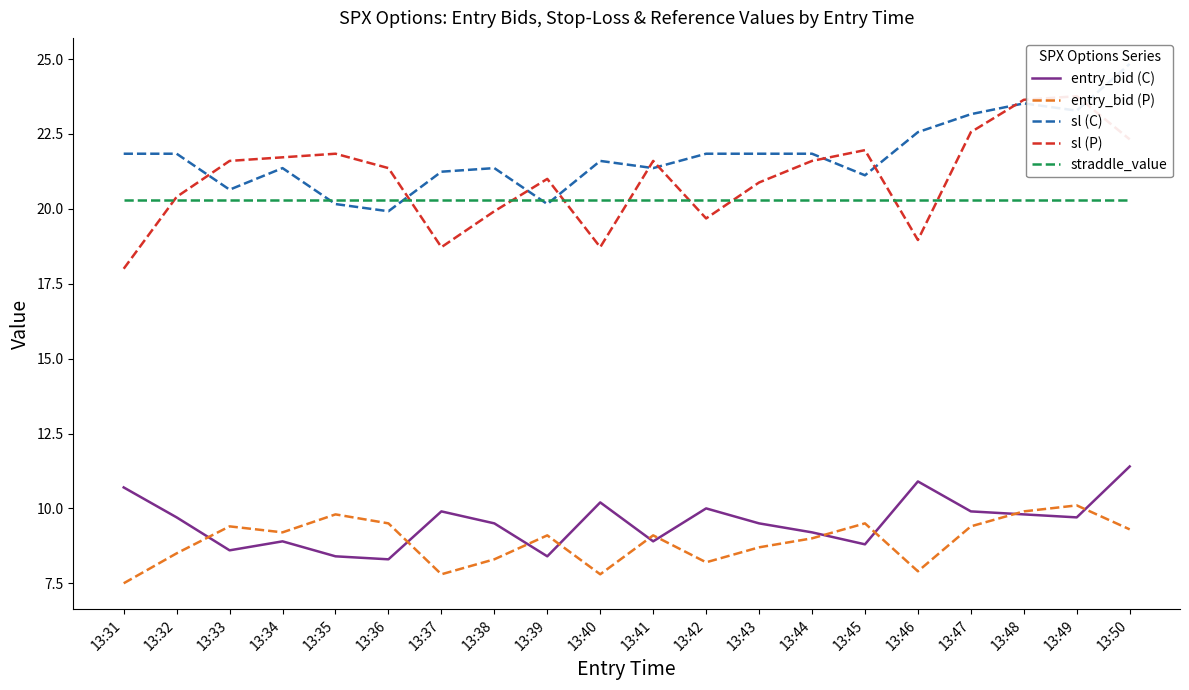

What is the difference between the second highest and second lowest values in the entry_bid (P) series?

2.1